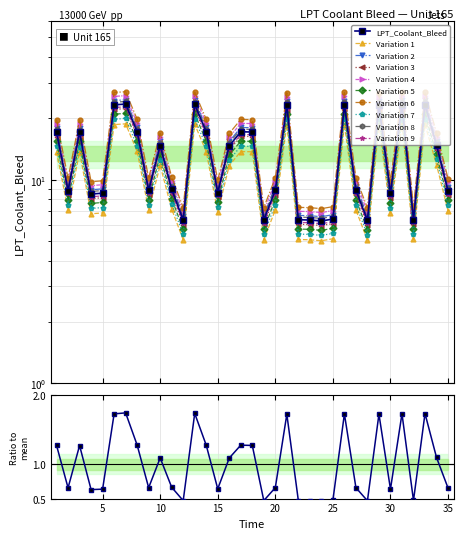

At which category does the chart reach its minimum across all series?

24